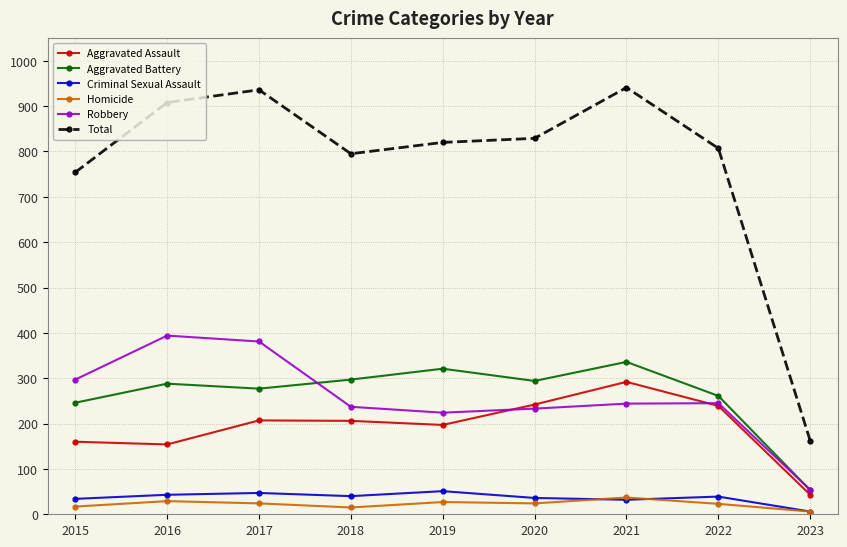

True or false: Aggravated Battery and Robbery intersect in this chart.

True